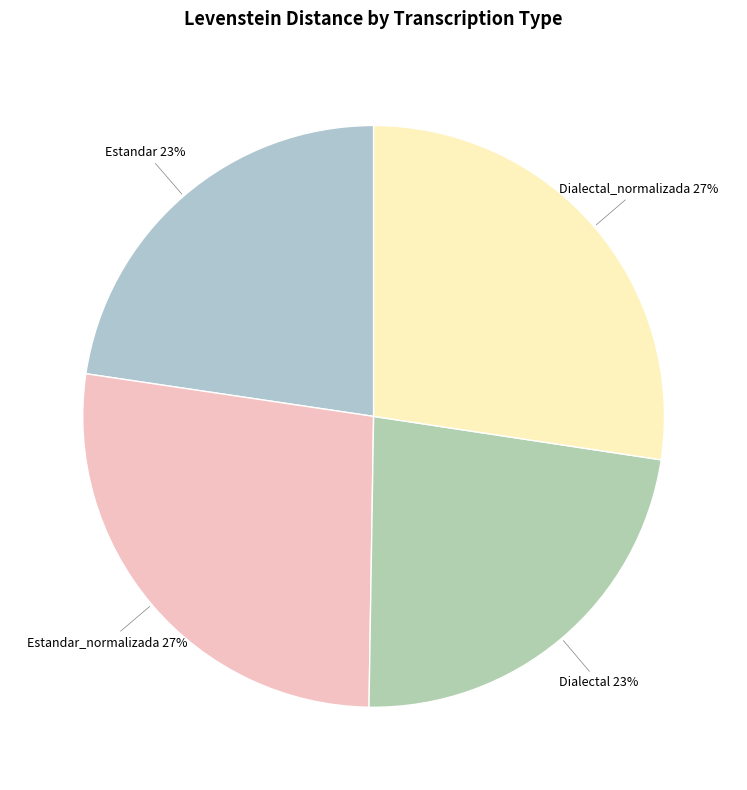

How many segments does this pie chart have?

4